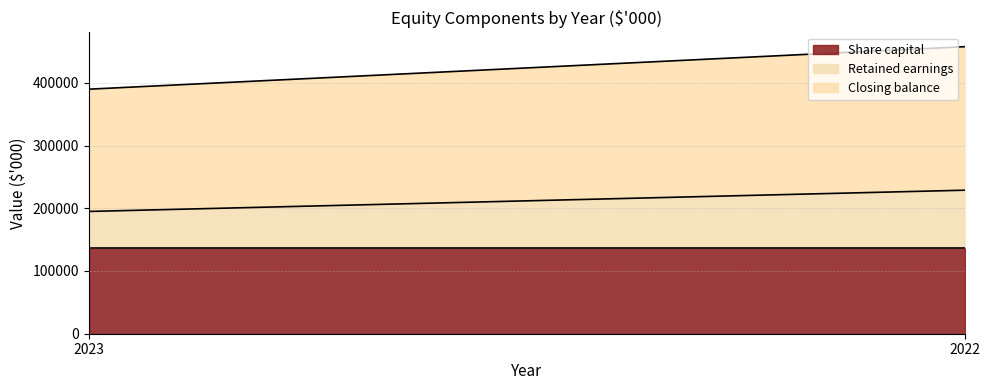

True or false: Retained earnings has a value of 91604 at 2022.

True